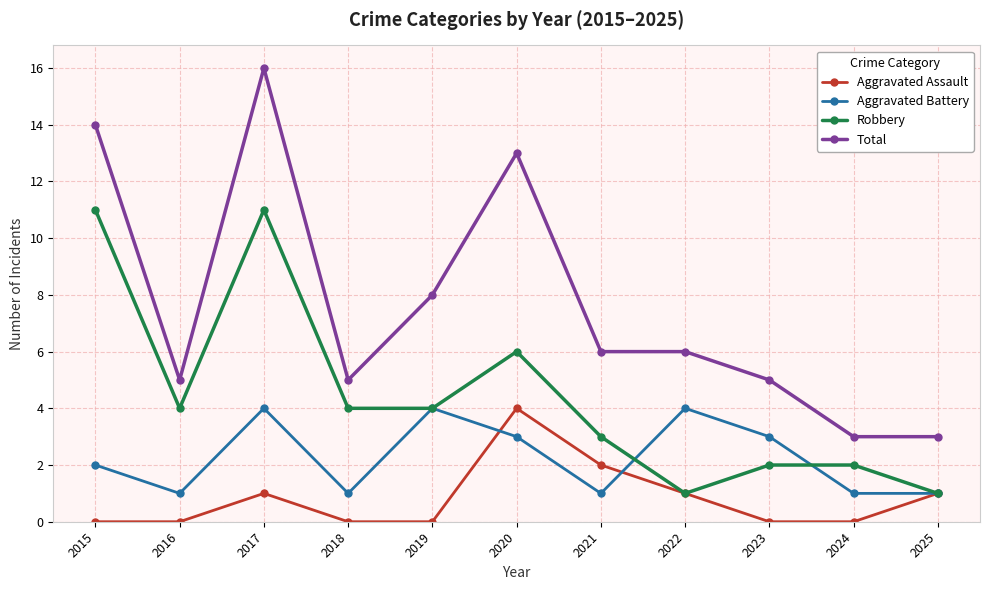

What is the sum of the Aggravated Assault values at 2020 and 2021?

6